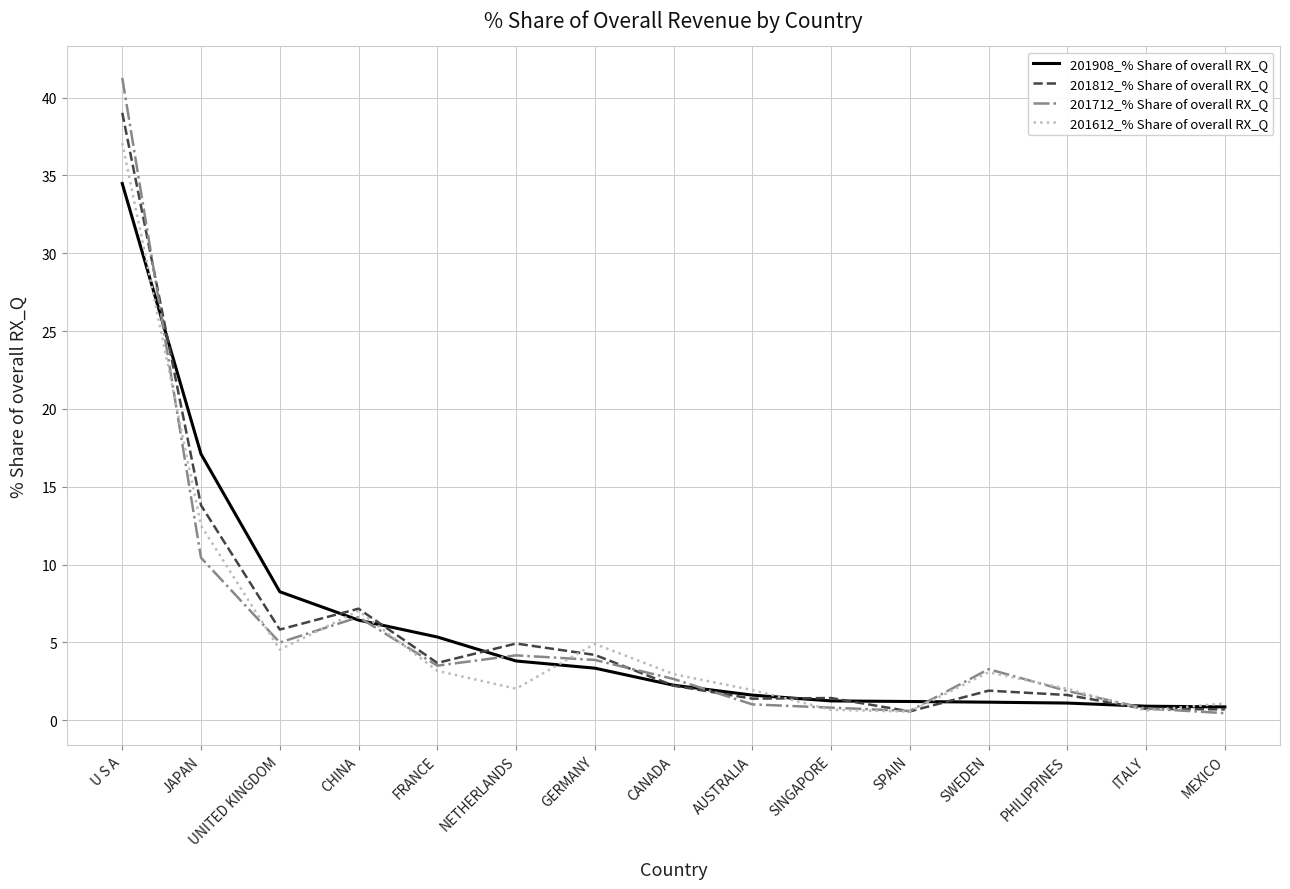

Where is the first local minimum for 201812_% Share of overall RX_Q?

UNITED KINGDOM